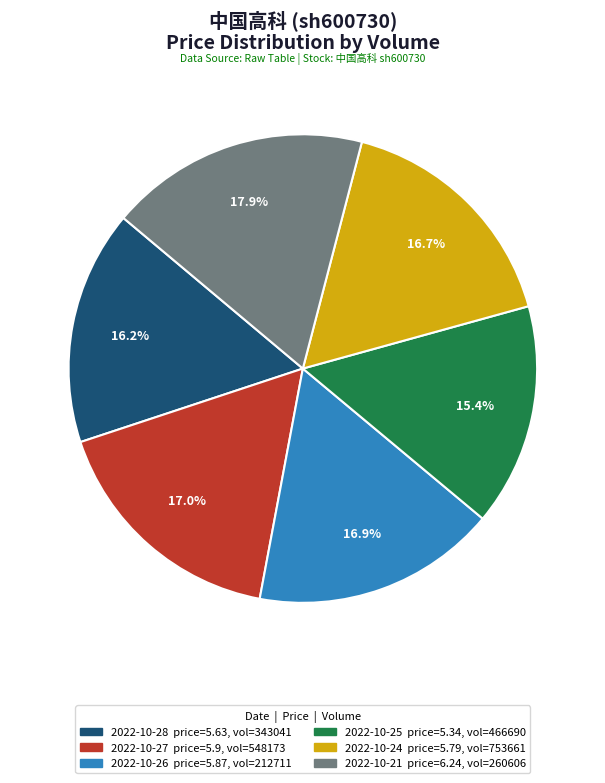

Does any single category account for the majority?

No